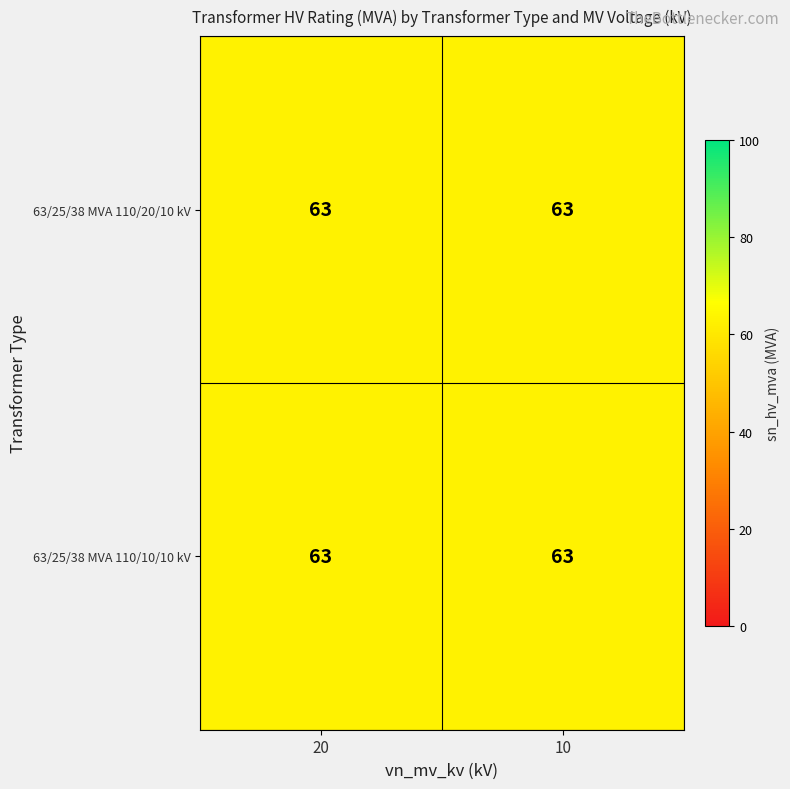

Rank the series by their average value, from highest to lowest.

63/25/38 MVA 110/10/10 kV, 63/25/38 MVA 110/20/10 kV